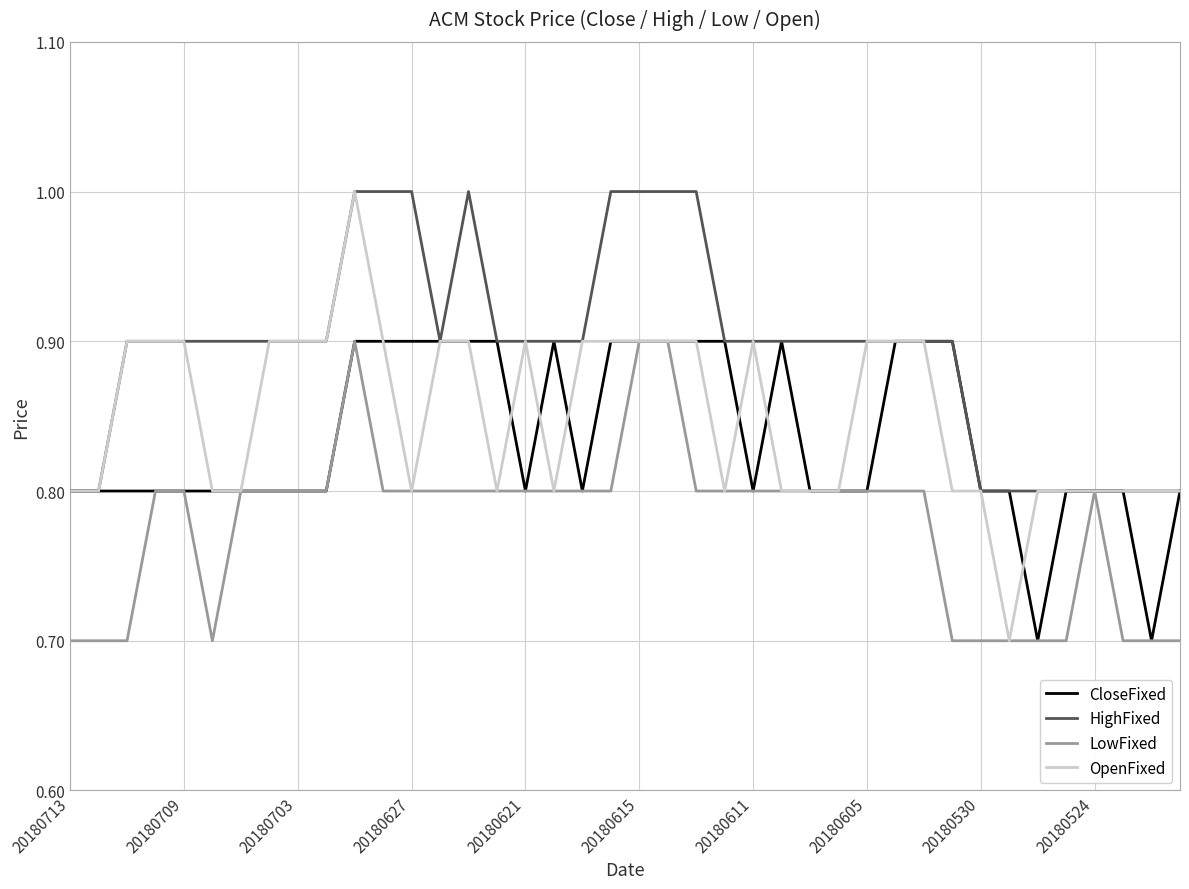

What is the highest value of the CloseFixed series?

0.9